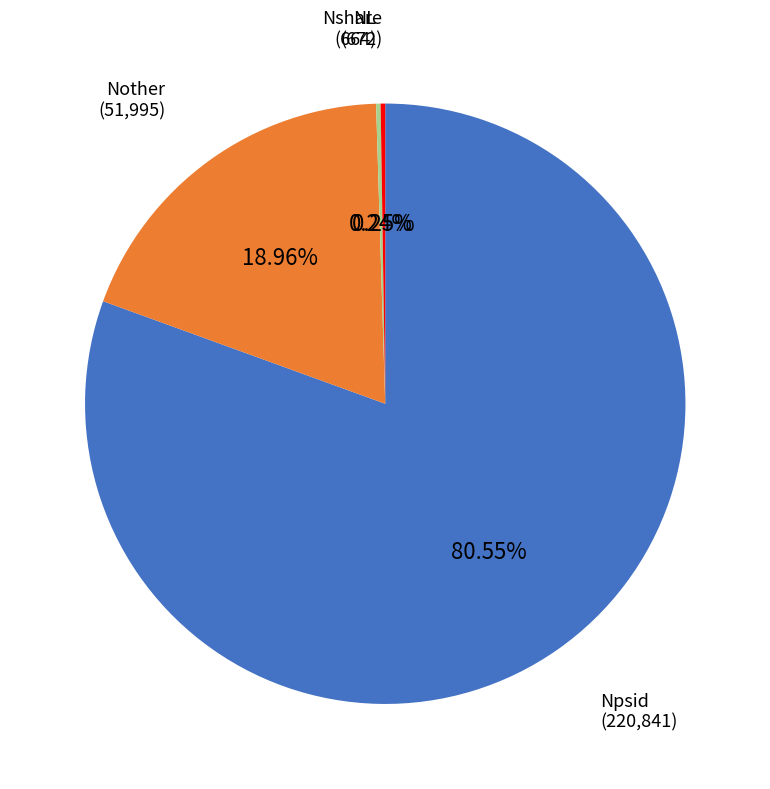

Which slice is the largest?

Npsid